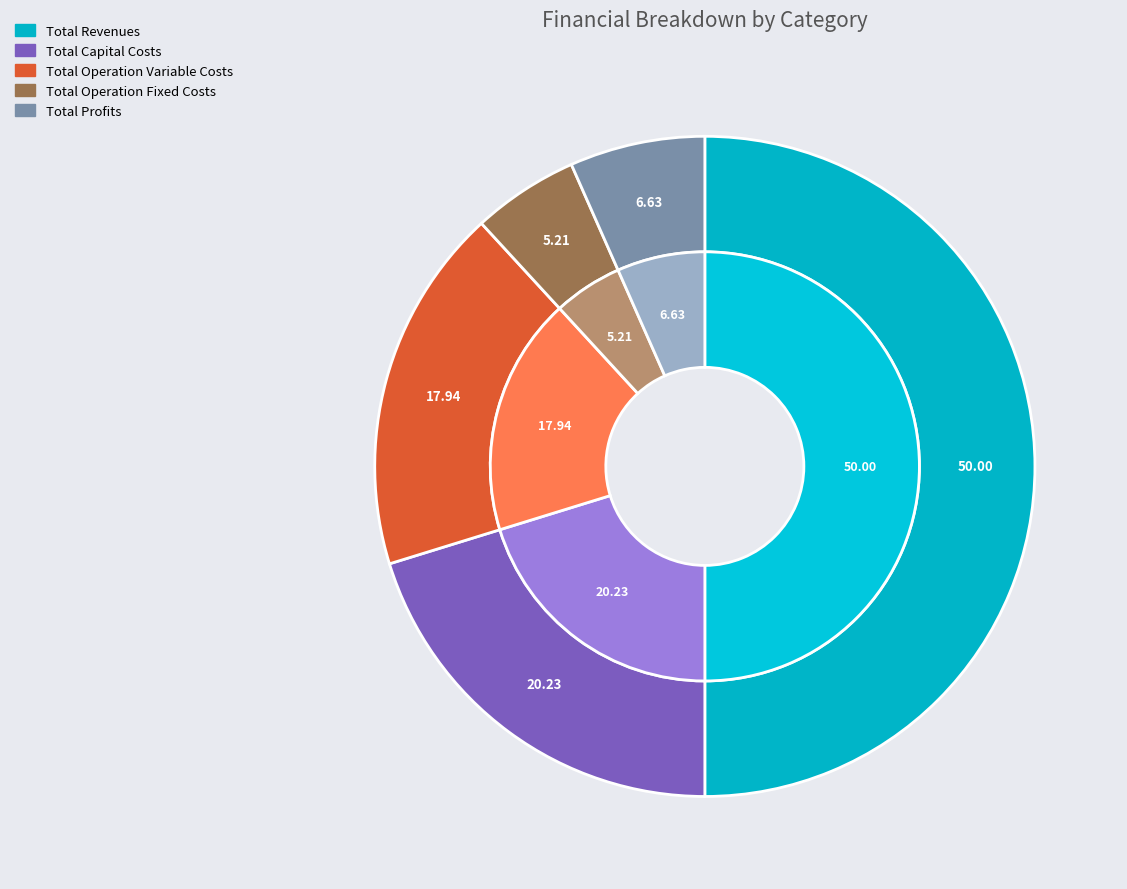

How many slices are in this pie chart?

5